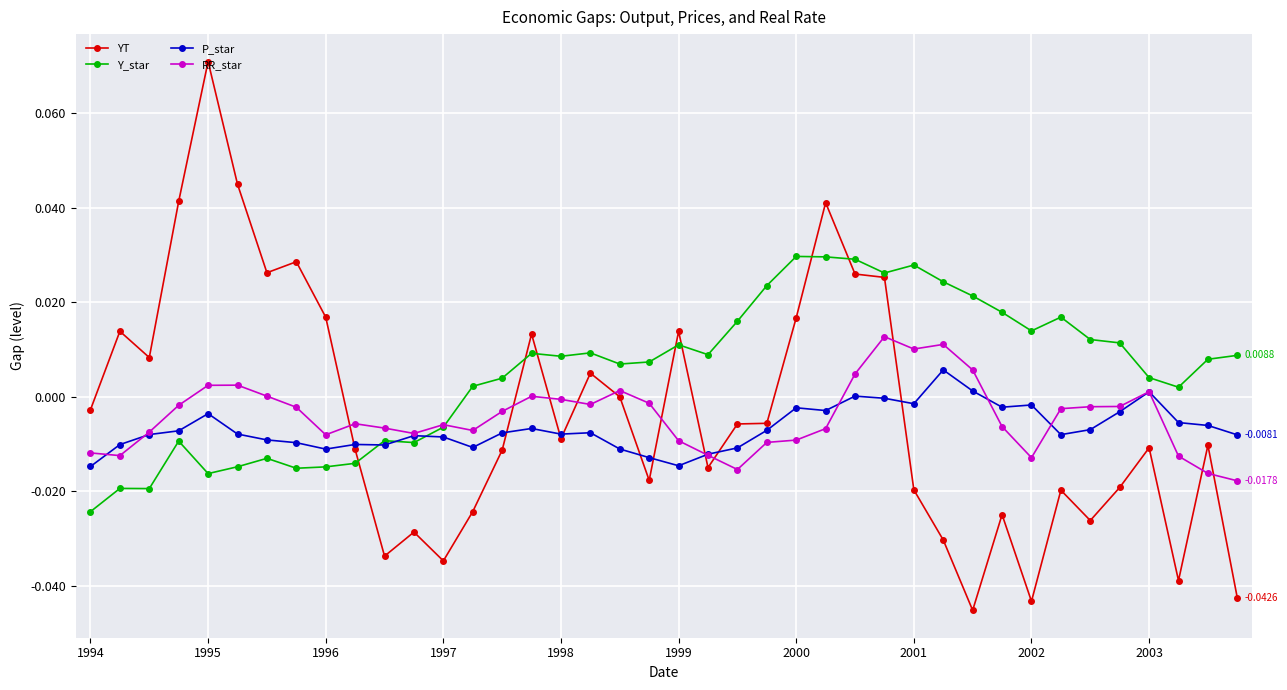

Which series has the widest spread of values?

YT